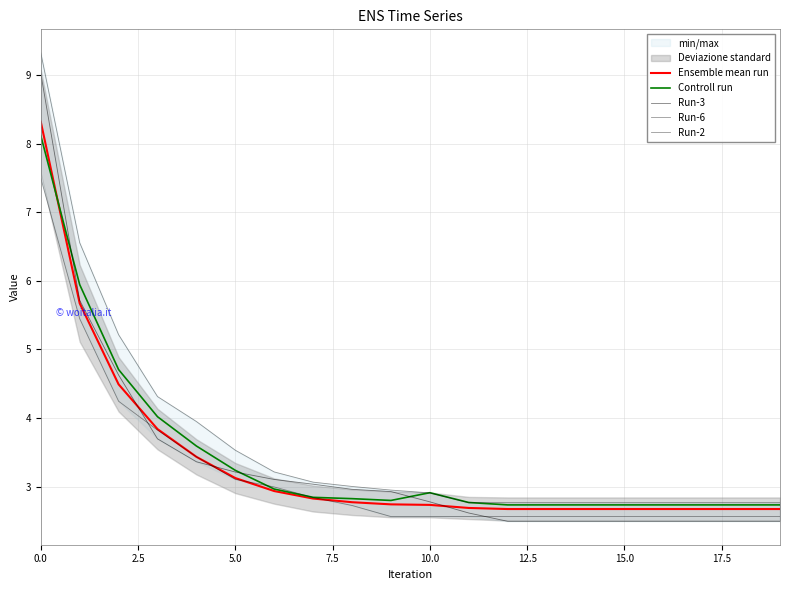

Between 17.5 and 13, which series saw the biggest shift?

Run-3